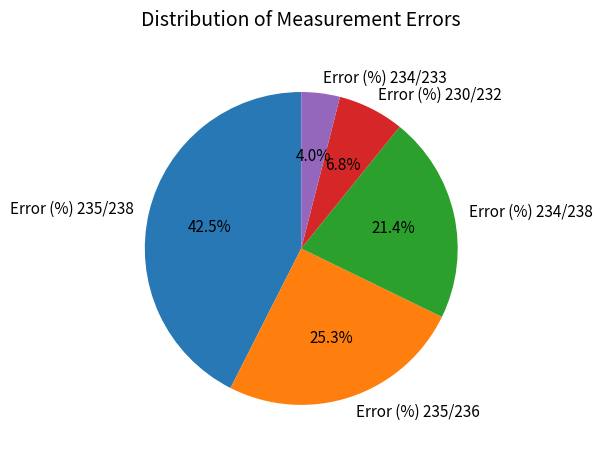

Is there any slice that represents more than half of the pie?

No